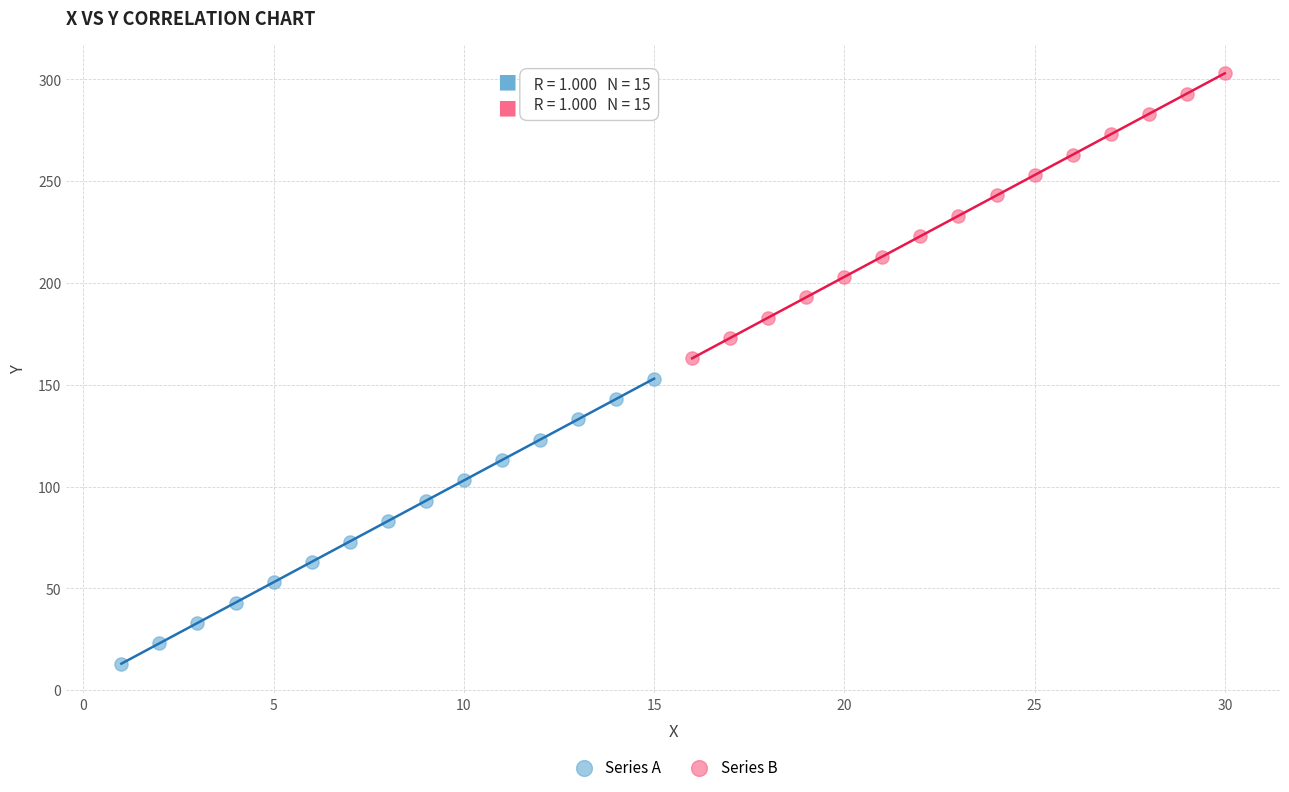

What are all the series names shown in the legend?

Series A, Series B